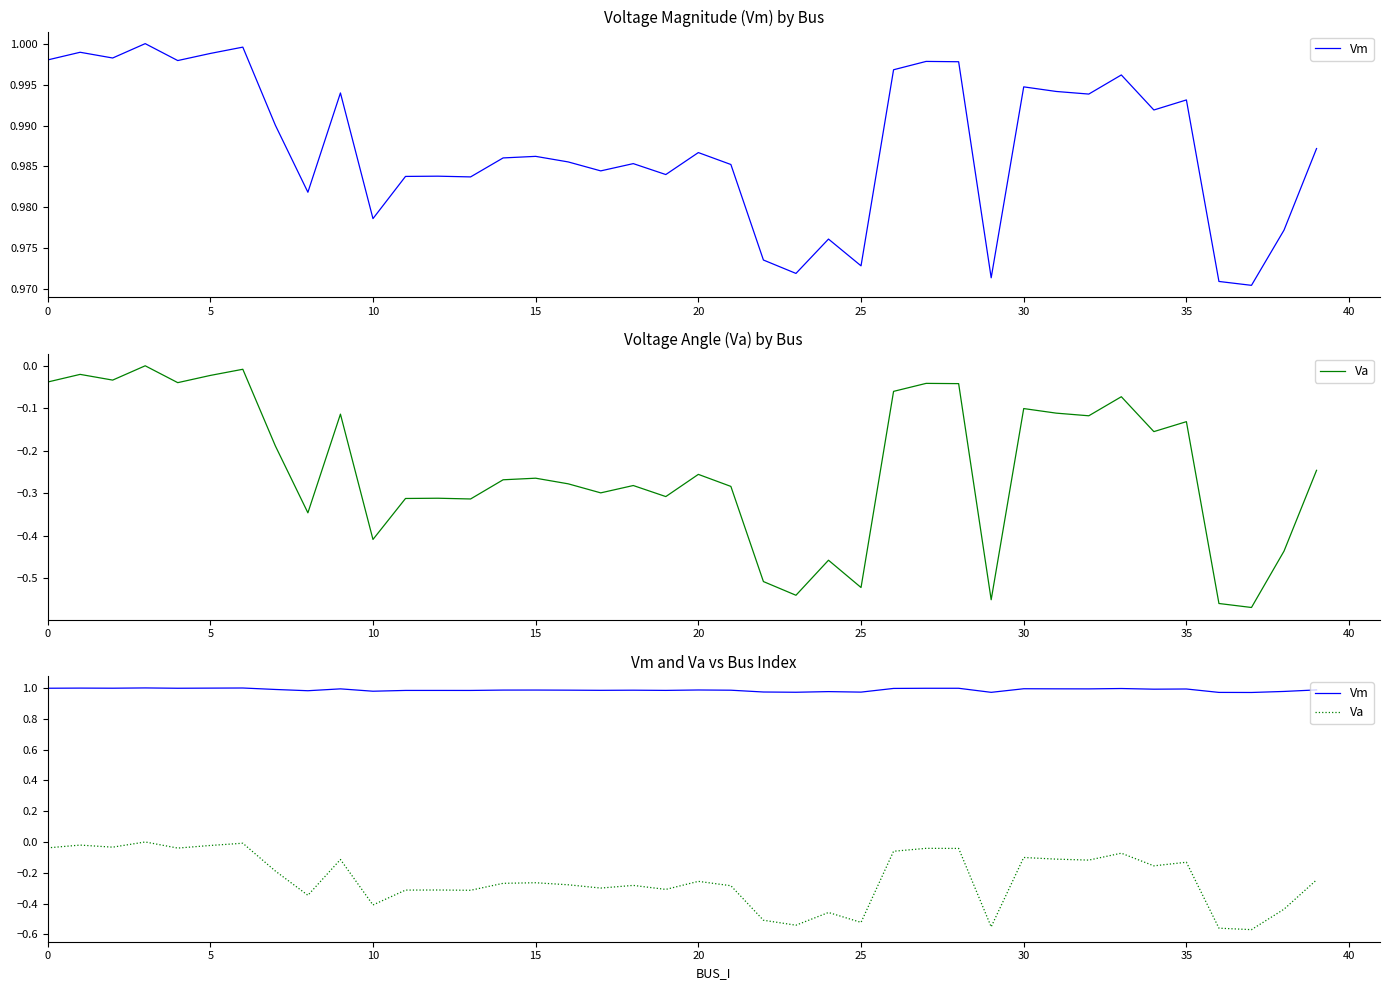

At which label does Vm reach its minimum?

37